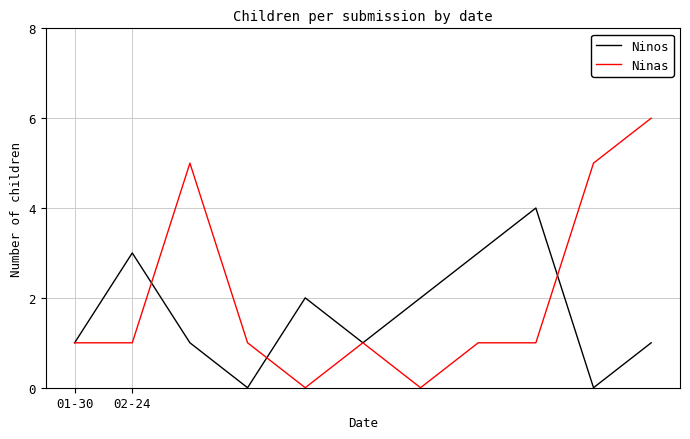

Which series has the widest spread of values?

Ninas